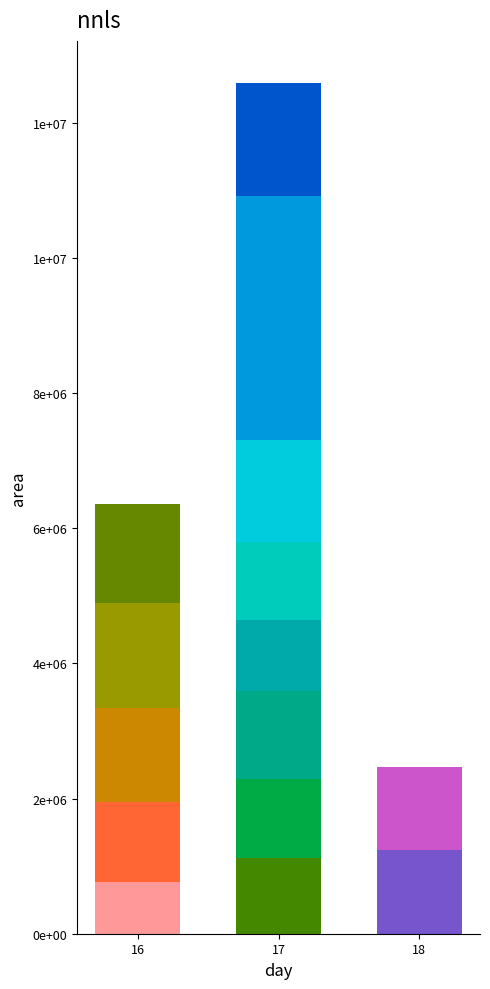

The value of radius at 6 is 260.7. True or false?

False